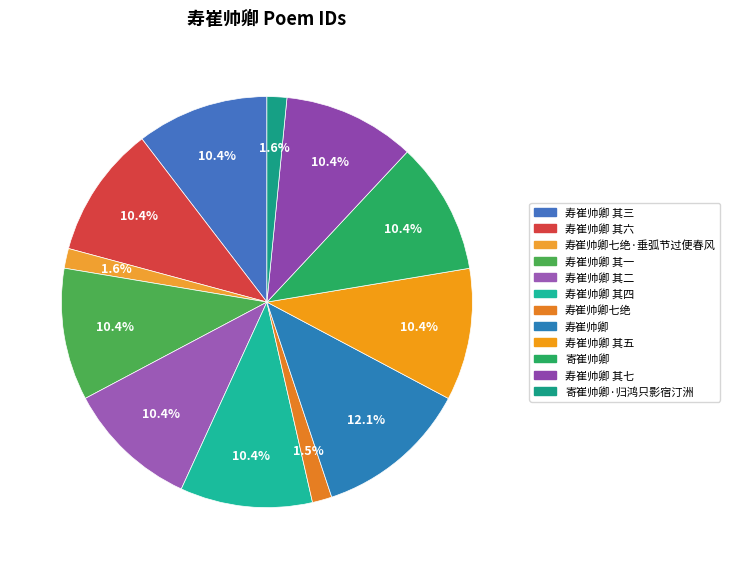

Between 寿崔帅卿 and 寿崔帅卿七绝·垂弧节过便春风, which is larger?

寿崔帅卿